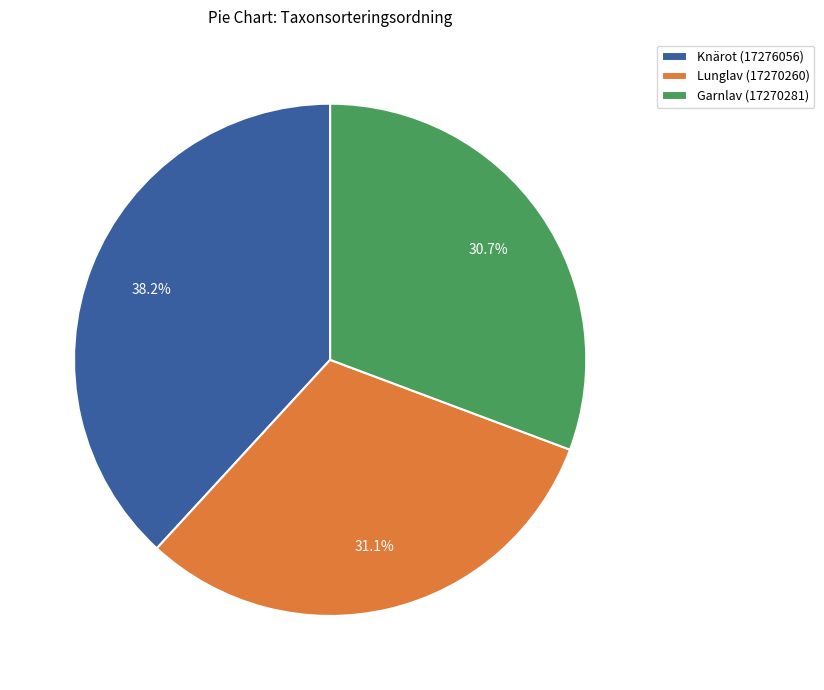

Does Lunglav (17270260) account for over 50% of the chart?

No